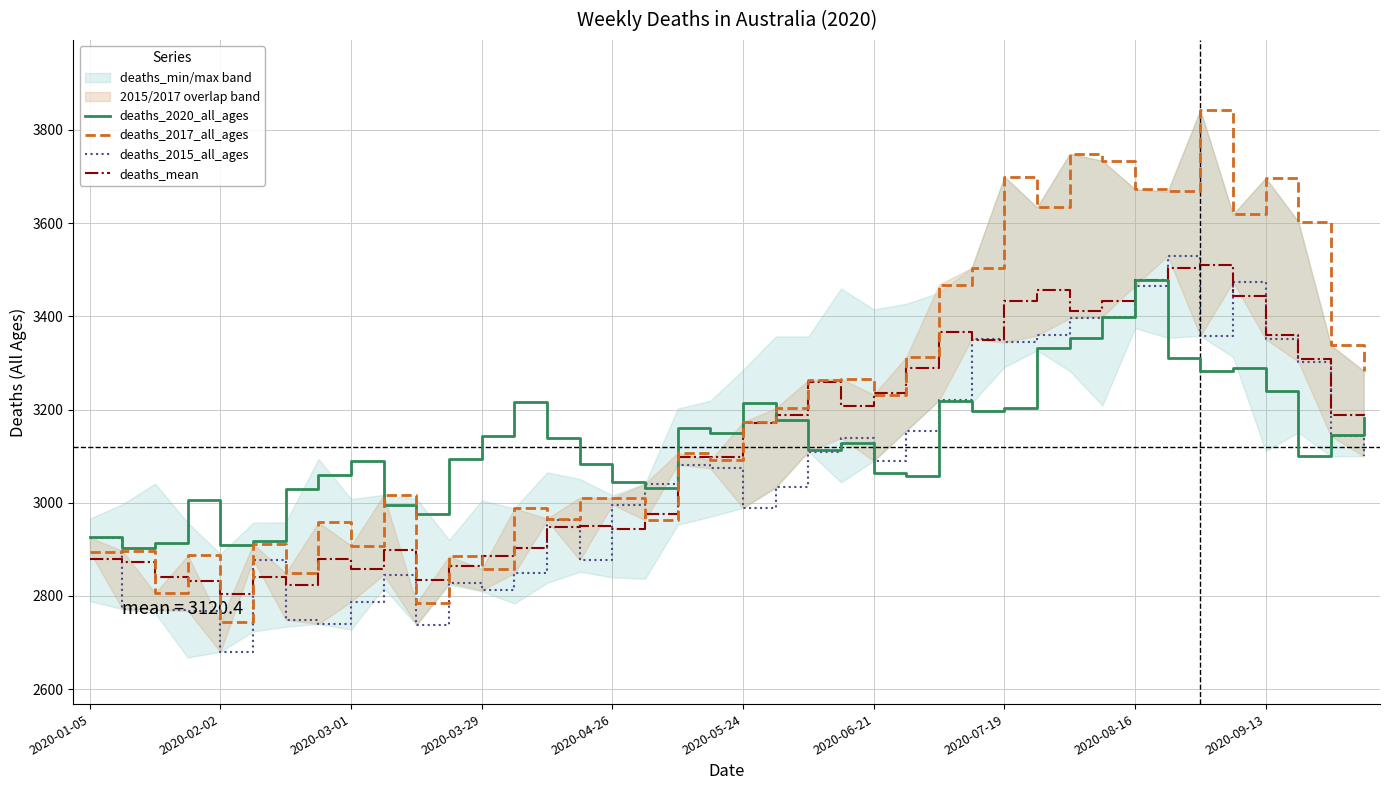

Is it true that deaths_2020_all_ages equals 3310.0 at 33?

True